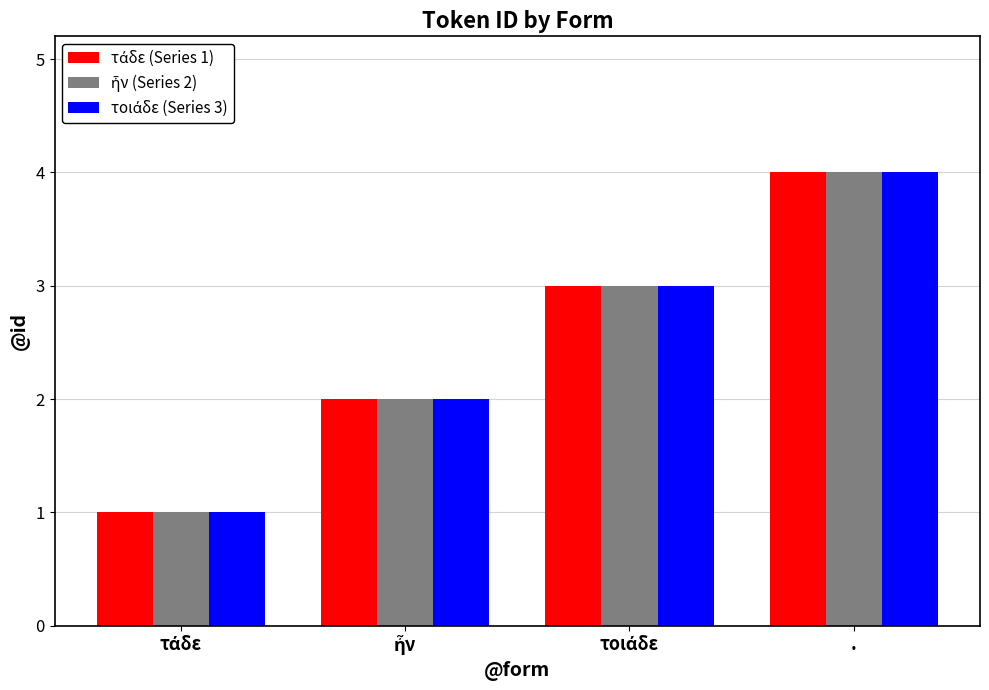

What is the total value across all series at .?

12